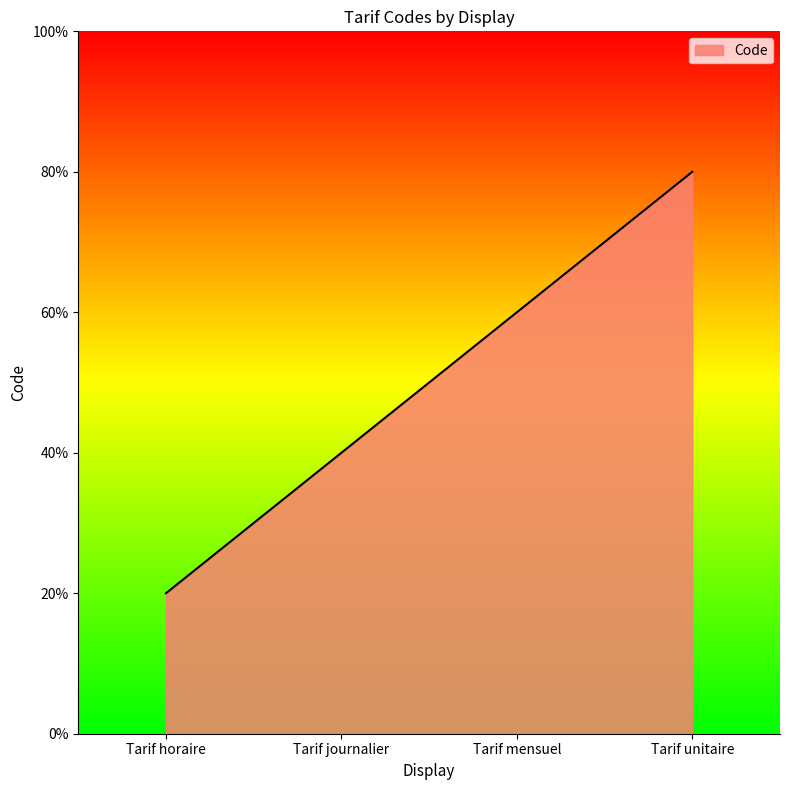

Rank the categories by value from lowest to highest.

Tarif horaire, Tarif journalier, Tarif mensuel, Tarif unitaire